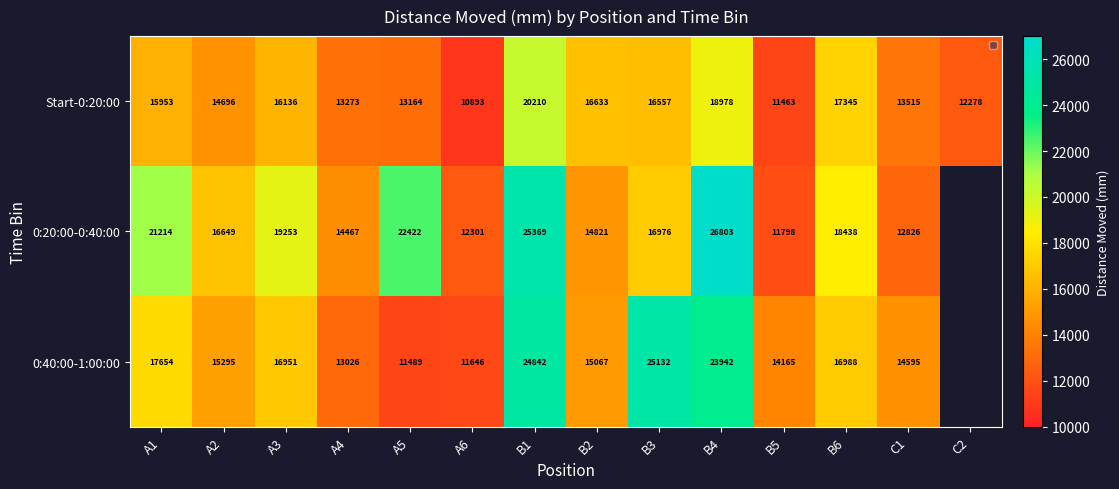

Between A1 and A3, which series saw the biggest shift?

0:20:00-0:40:00